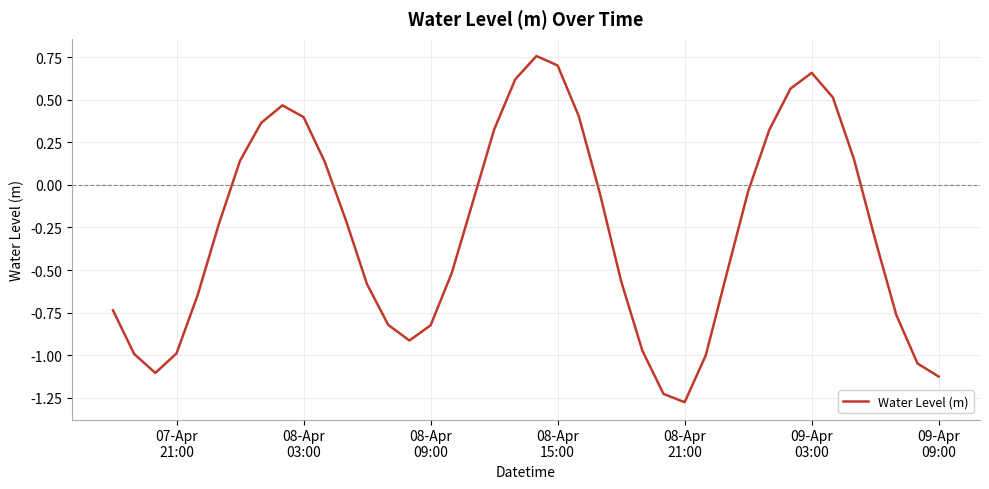

What is the difference between the maximum and minimum values?

2.0